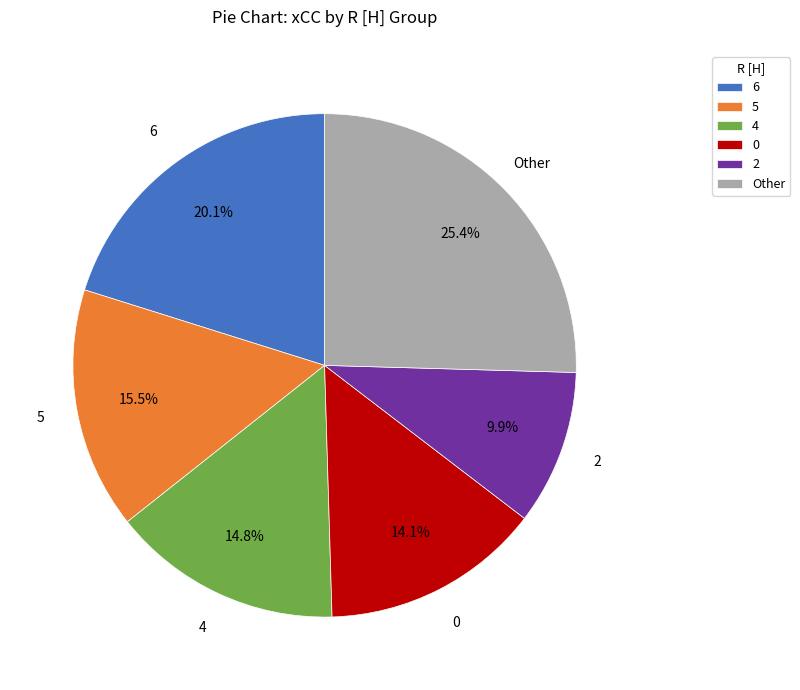

What percentage is NOT represented by 0?

85.9%